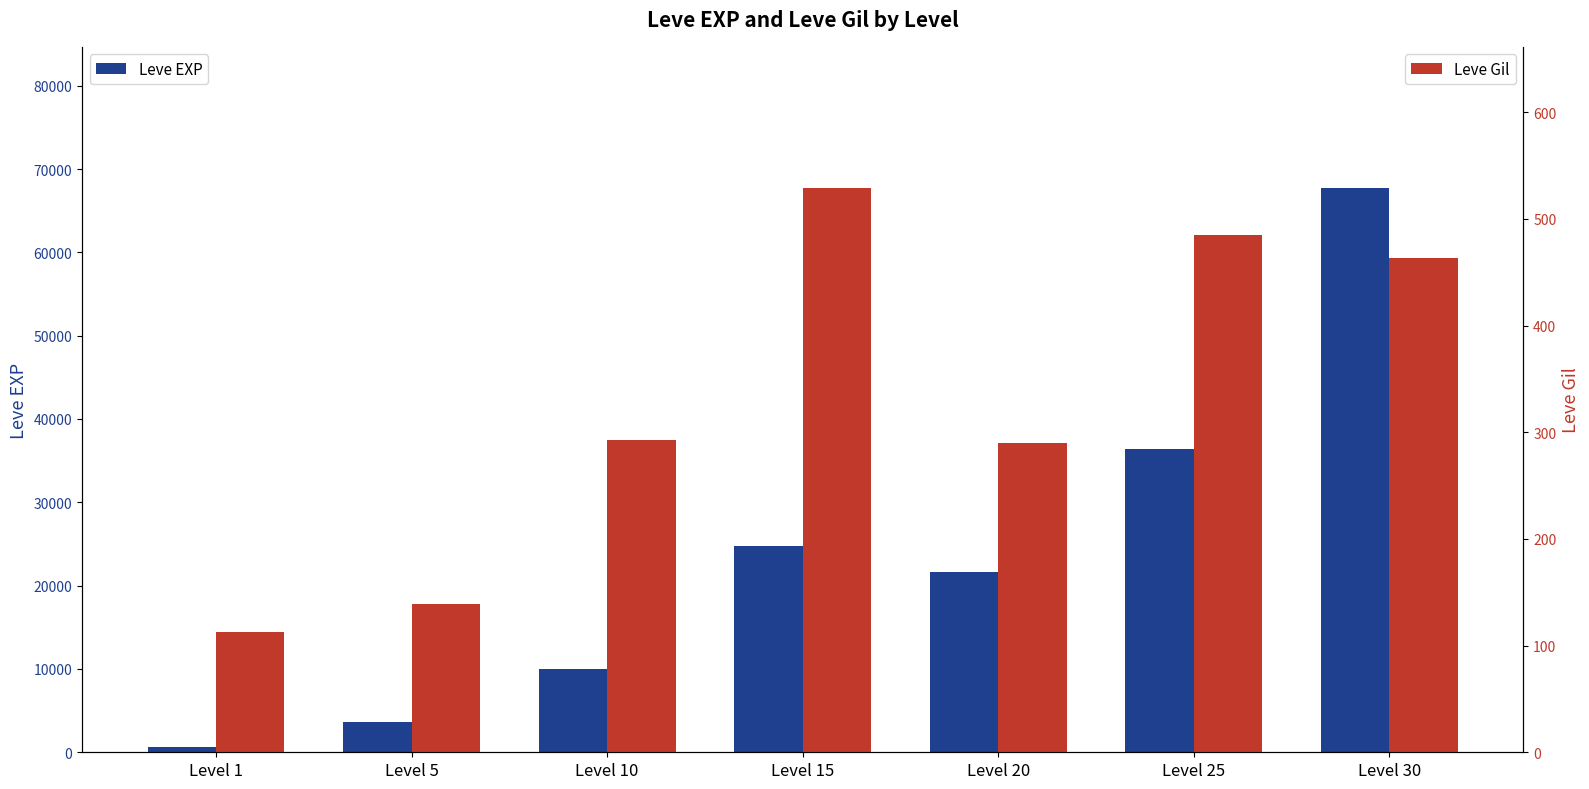

What are all the series names shown in the legend?

Leve EXP, Leve Gil